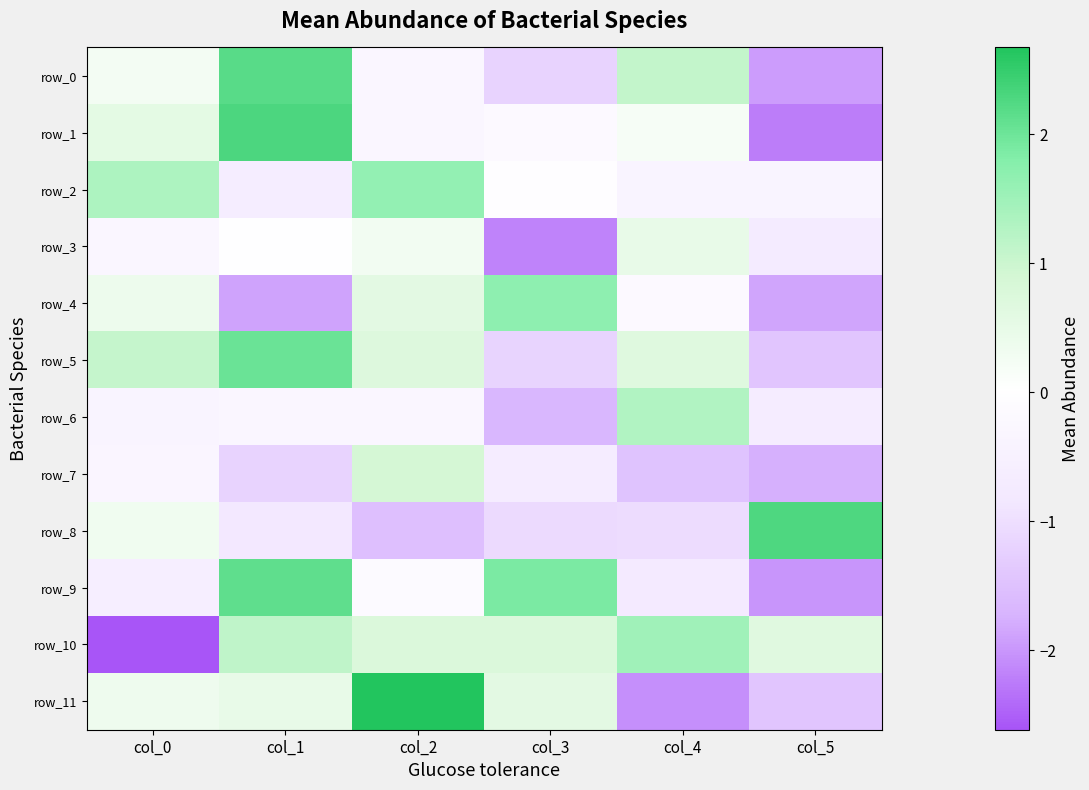

Between col_1 and col_3, which series saw the biggest shift?

row_4